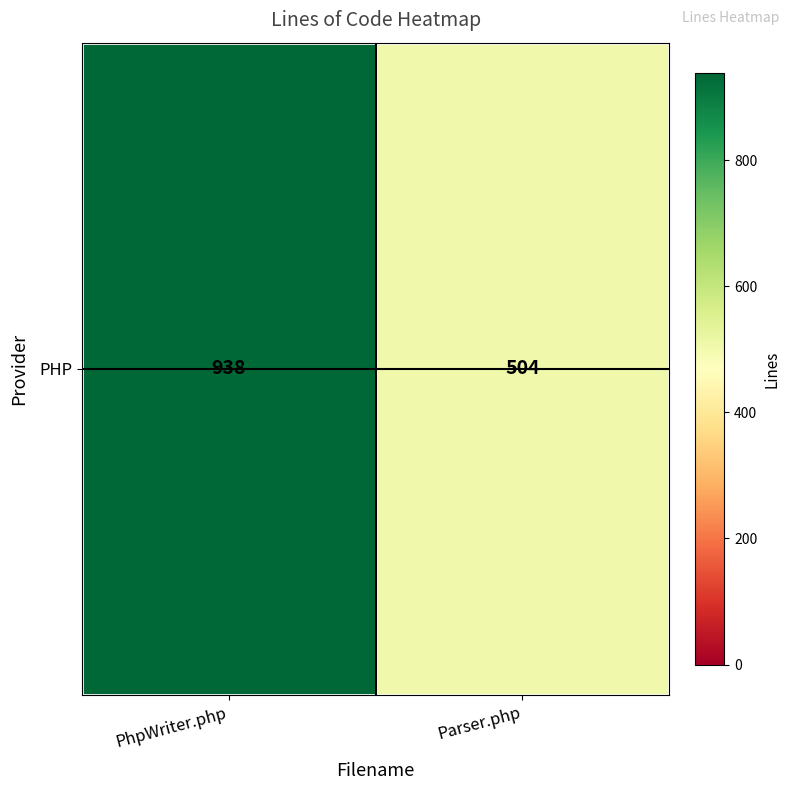

True or false: the data shows 504 at Parser.php.

True